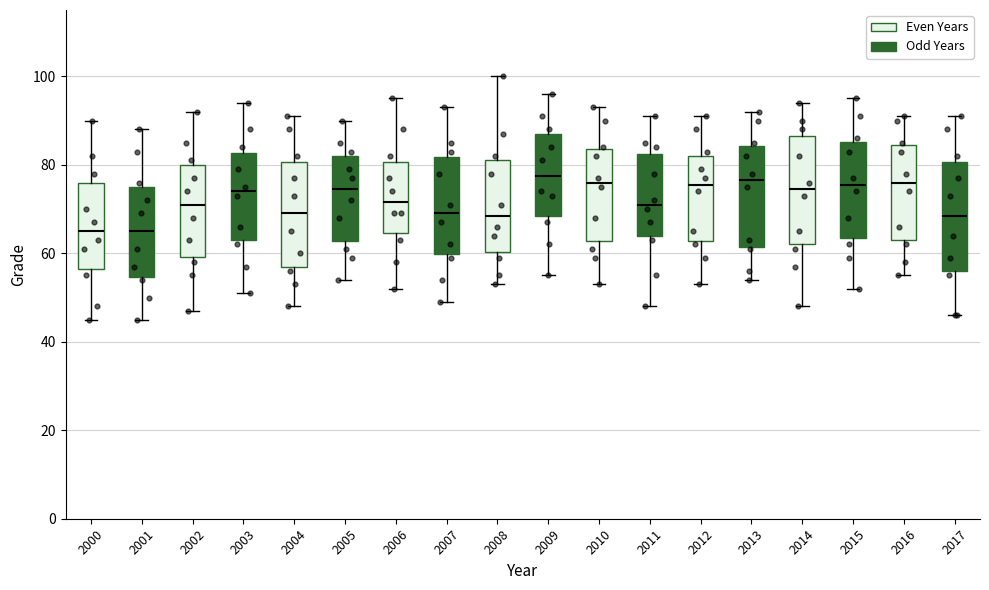

Reading left to right, transcribe this box plot: for each box, give where its median line is, the range the box spans, and where its two whiskers end, as read against the y-axis. The values are not printed on the chart, so give them approximately, as read against the axis.

2000: median 66, box 56 to 76, whiskers 46 to 90
2001: median 66, box 54 to 76, whiskers 46 to 88
2002: median 72, box 60 to 80, whiskers 48 to 92
2003: median 74, box 64 to 82, whiskers 52 to 94
2004: median 70, box 58 to 80, whiskers 48 to 92
2005: median 74, box 62 to 82, whiskers 54 to 90
2006: median 72, box 64 to 80, whiskers 52 to 96
2007: median 70, box 60 to 82, whiskers 50 to 94
2008: median 68, box 60 to 82, whiskers 54 to 100
2009: median 78, box 68 to 88, whiskers 56 to 96
2010: median 76, box 62 to 84, whiskers 54 to 94
2011: median 72, box 64 to 82, whiskers 48 to 92
2012: median 76, box 62 to 82, whiskers 54 to 92
2013: median 76, box 62 to 84, whiskers 54 to 92
2014: median 74, box 62 to 86, whiskers 48 to 94
2015: median 76, box 64 to 86, whiskers 52 to 96
2016: median 76, box 64 to 84, whiskers 56 to 92
2017: median 68, box 56 to 80, whiskers 46 to 92